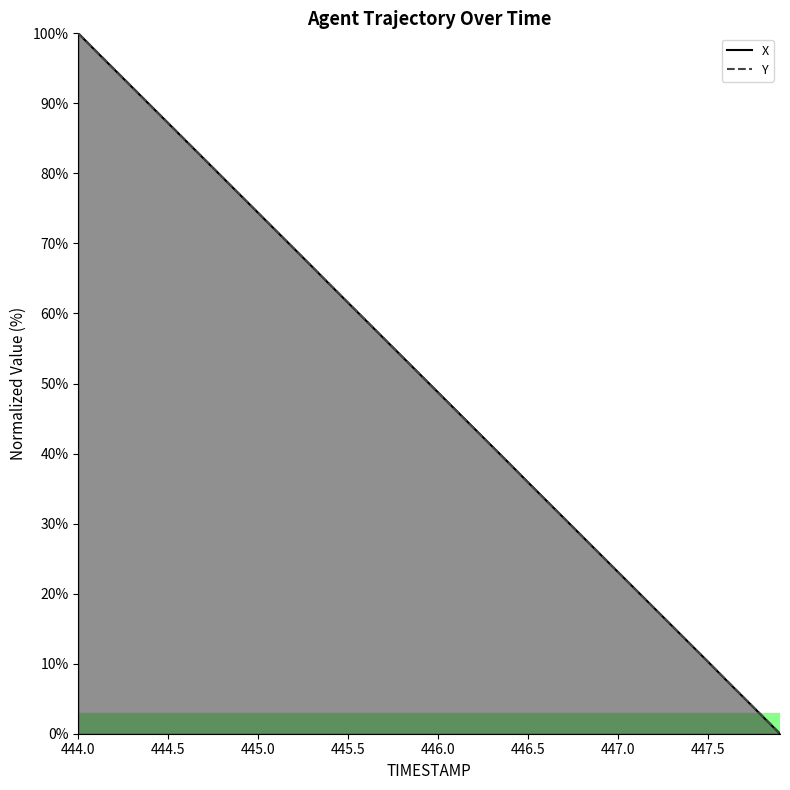

Reading left to right, extract all data points from this chart.

X: 100.0	97.4	94.8	92.3	89.7	87.2	84.6	82.0	79.5	76.9	74.4	71.8	69.2	66.7	64.1	61.5	59.0	56.4	53.8	51.3	48.7	46.2	43.6	41.0	38.5	35.9	33.3	30.8	28.2	25.6	23.1	20.5	18.0	15.4	12.8	10.3	7.7	5.1	2.6	0.0
Y: 100.0	97.4	94.9	92.3	89.7	87.2	84.6	82.1	79.5	76.9	74.4	71.8	69.2	66.7	64.1	61.5	59.0	56.4	53.8	51.3	48.7	46.2	43.6	41.0	38.5	35.9	33.3	30.8	28.2	25.6	23.1	20.5	18.0	15.4	12.8	10.3	7.7	5.1	2.6	0.0